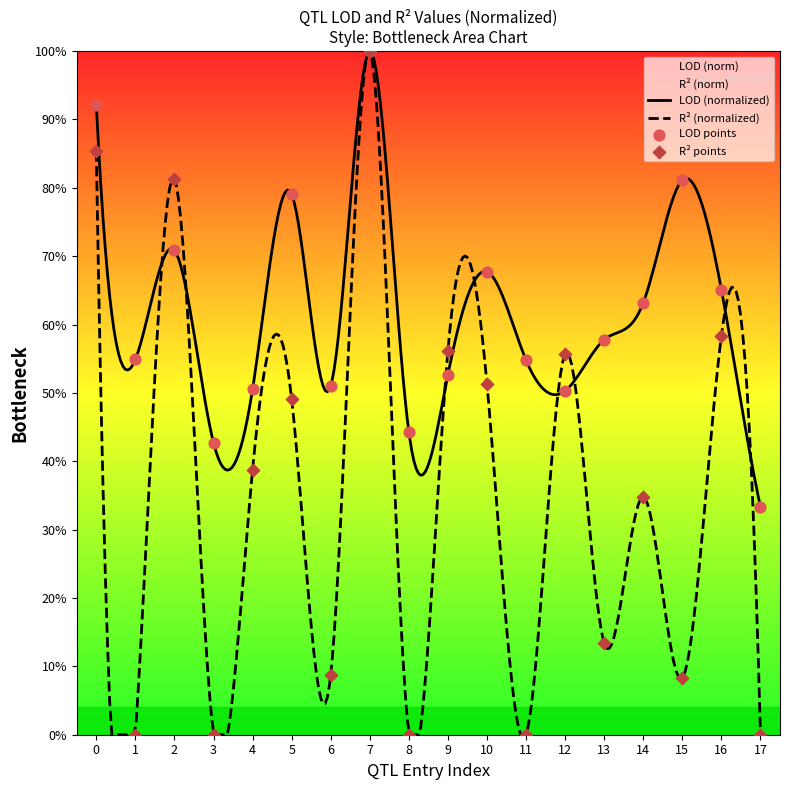

Which series reaches the maximum Y coordinate?

LOD